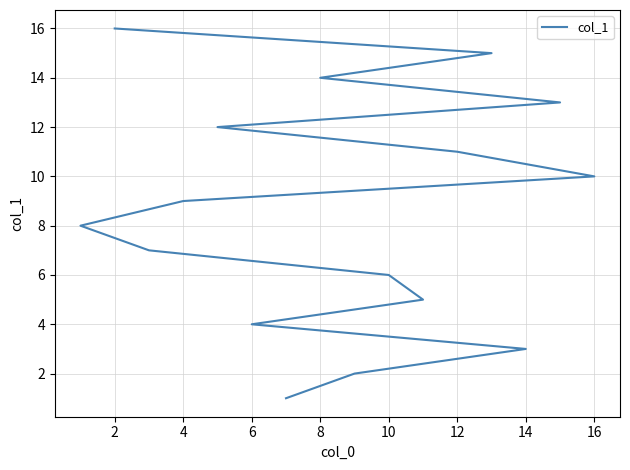

What is the minimum value shown in the chart?

1